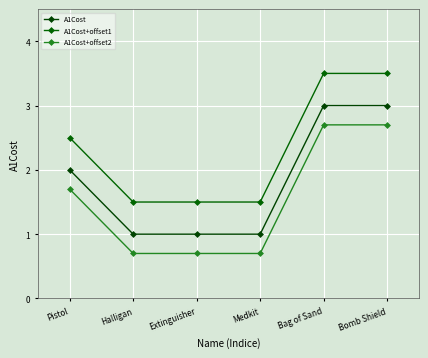

What is the difference between the highest and lowest values at Pistol?

0.8